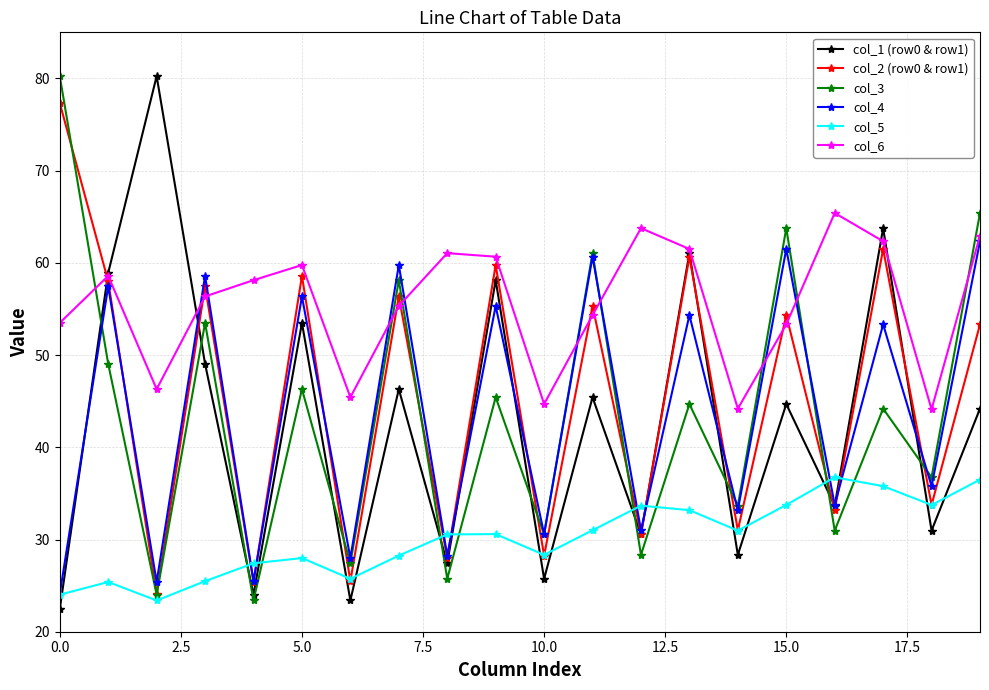

At how many categories does at least one series exceed 23?

20